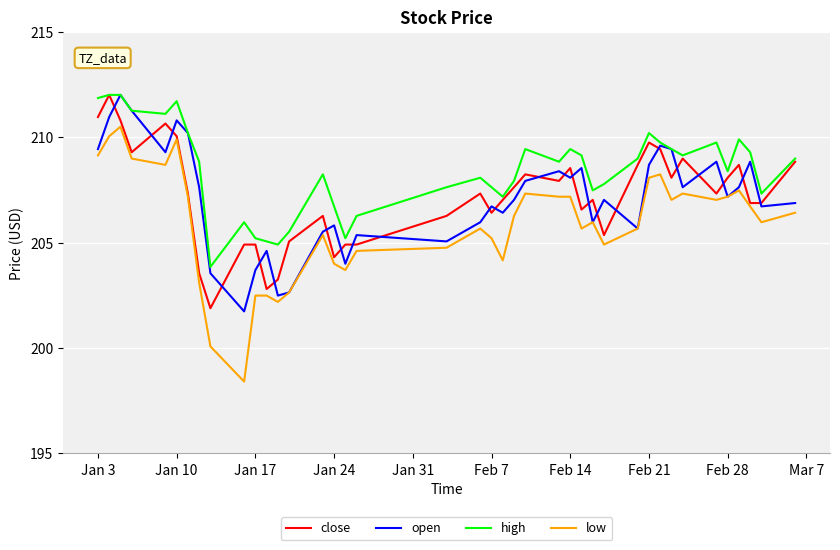

What are all the series names shown in the legend?

close, open, high, low